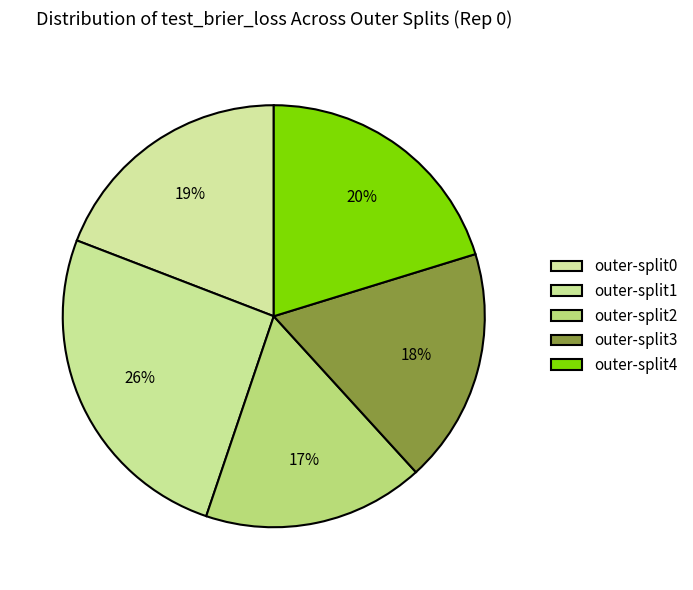

How many segments does this pie chart have?

5